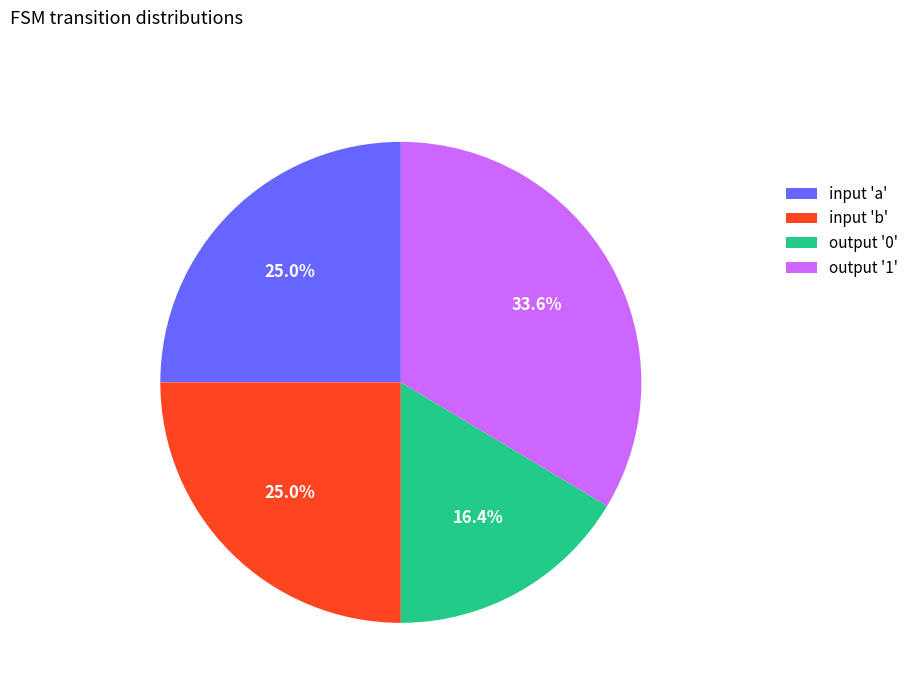

Does input 'a' represent more than half of the total?

No